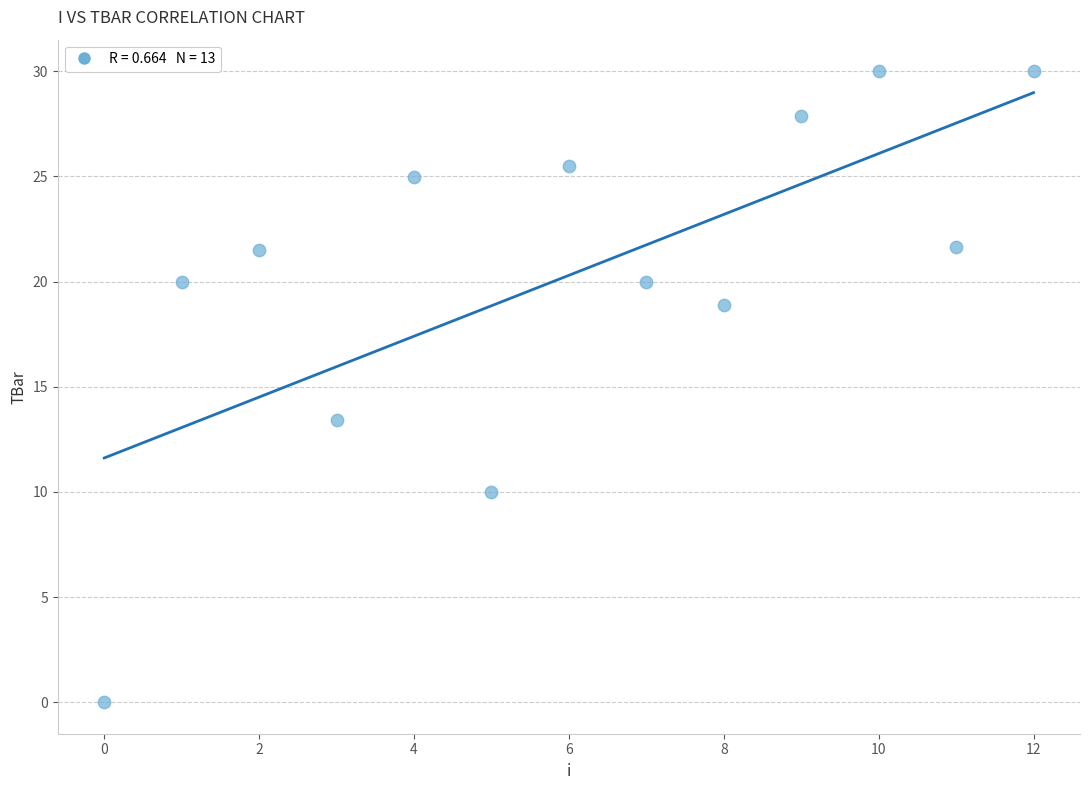

What Y value in the scatter plot is closest to 15?

13.4